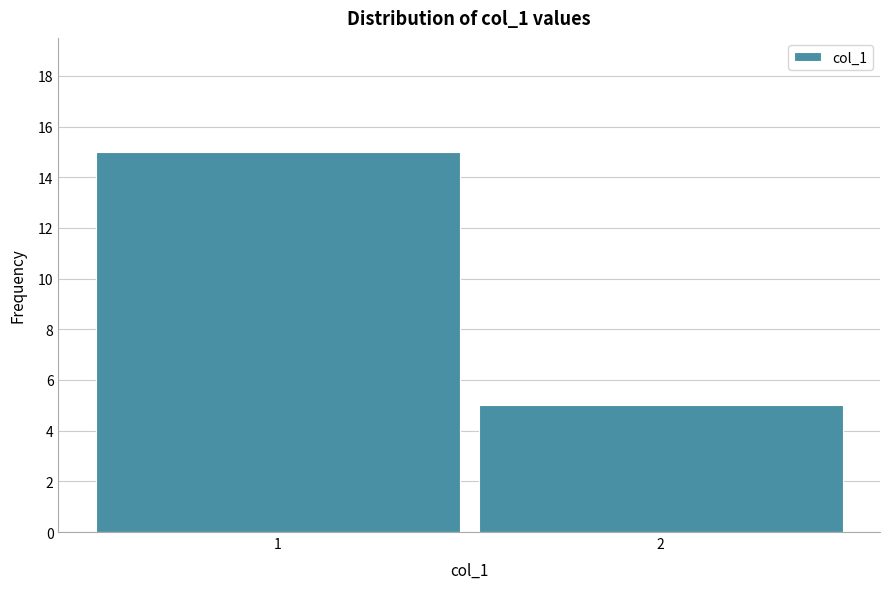

Reading left to right, what are all the values shown in this chart?

15	5